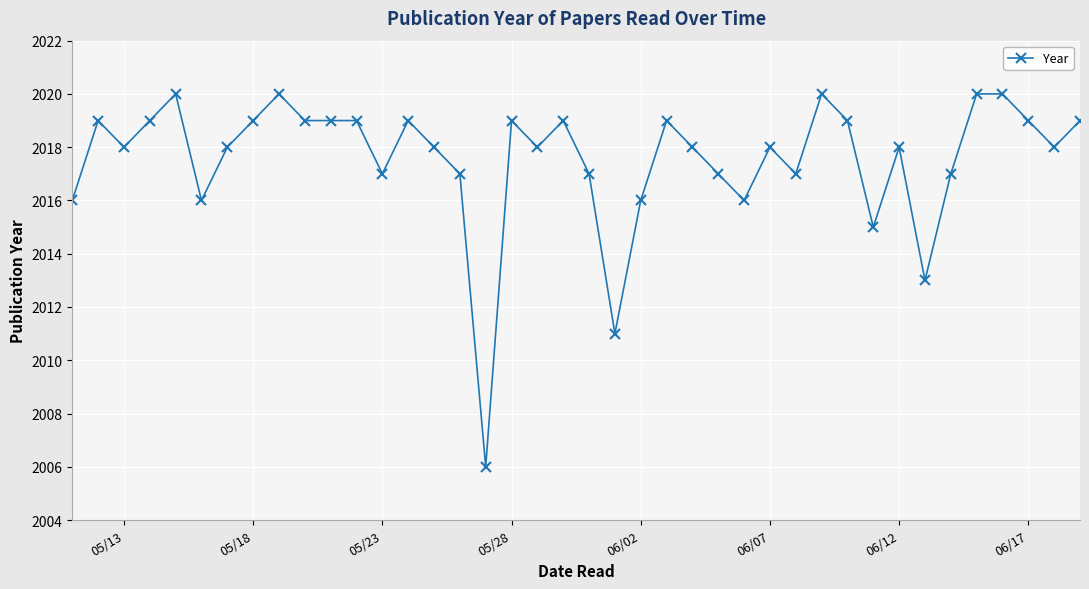

True or false: the data has more than 1 interior local peaks.

True